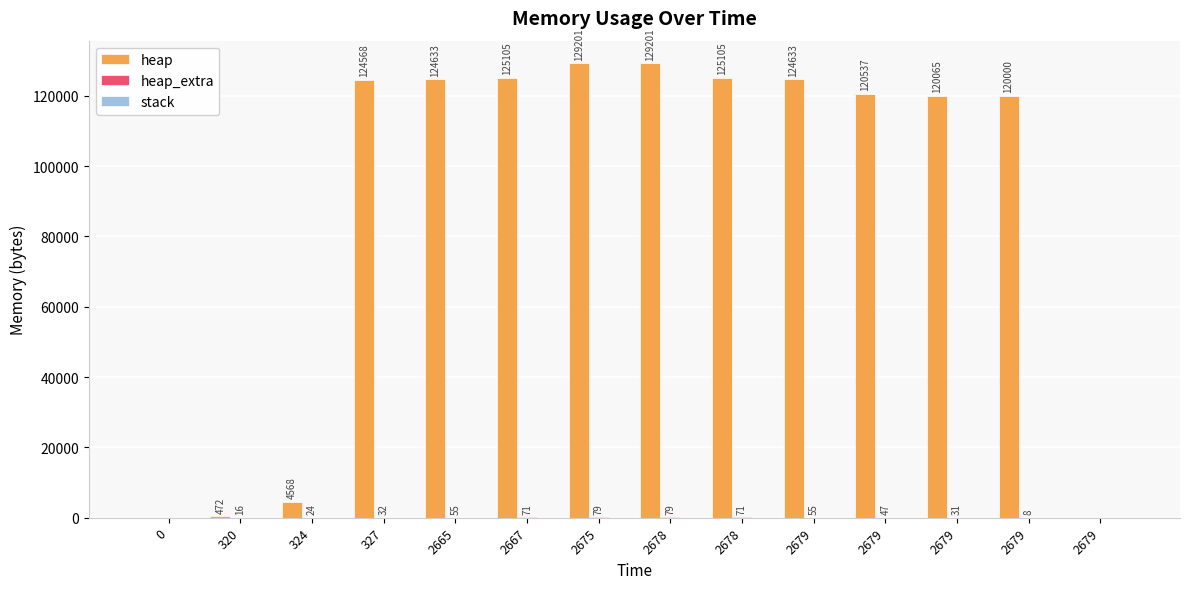

How many values in heap are above zero?

12